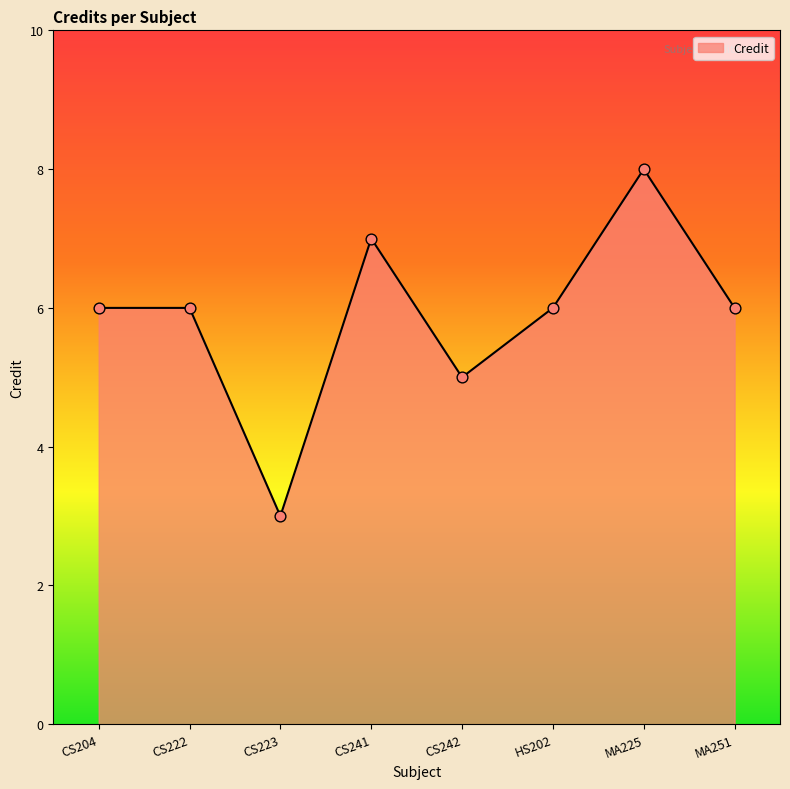

What is the change in value from MA225 to MA251?

-2